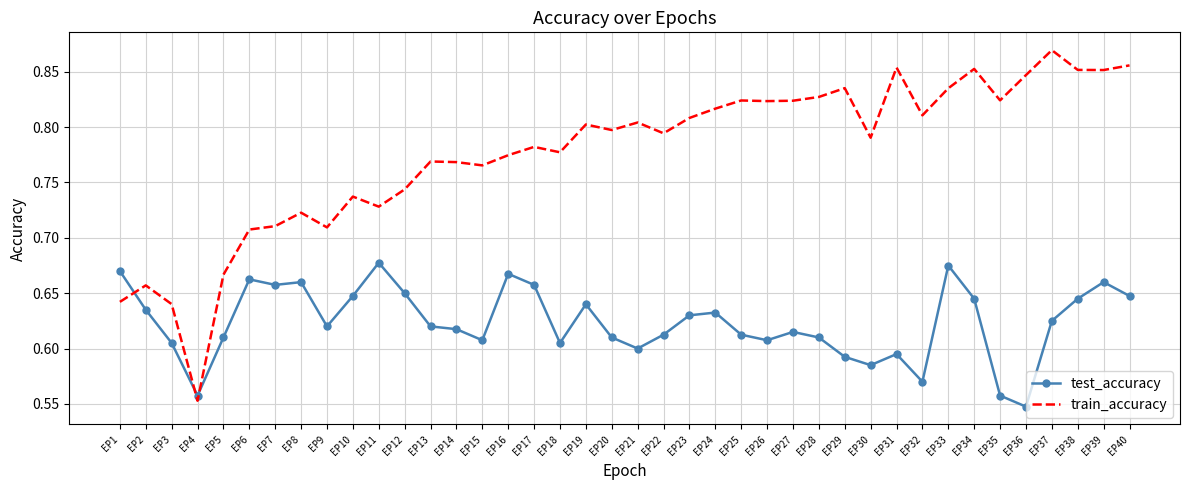

At how many categories does at least one series exceed 0?

40